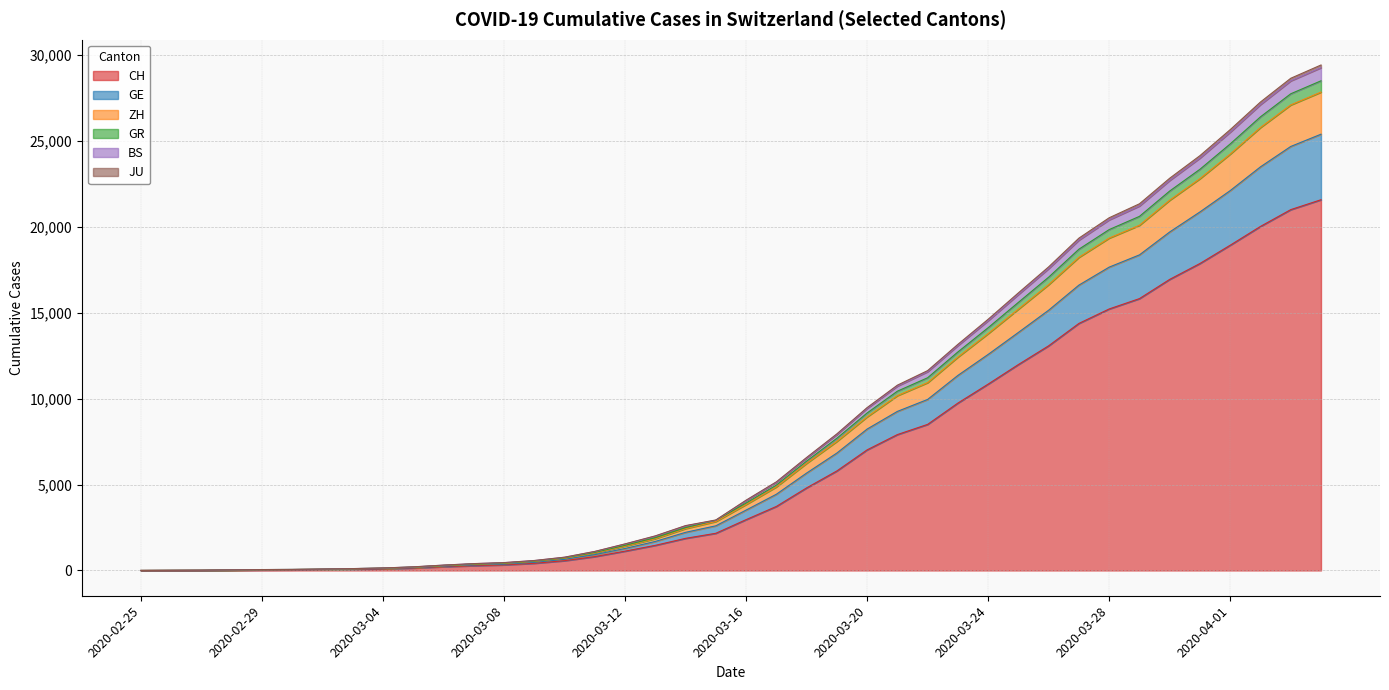

True or false: GR and CH intersect in this chart.

False